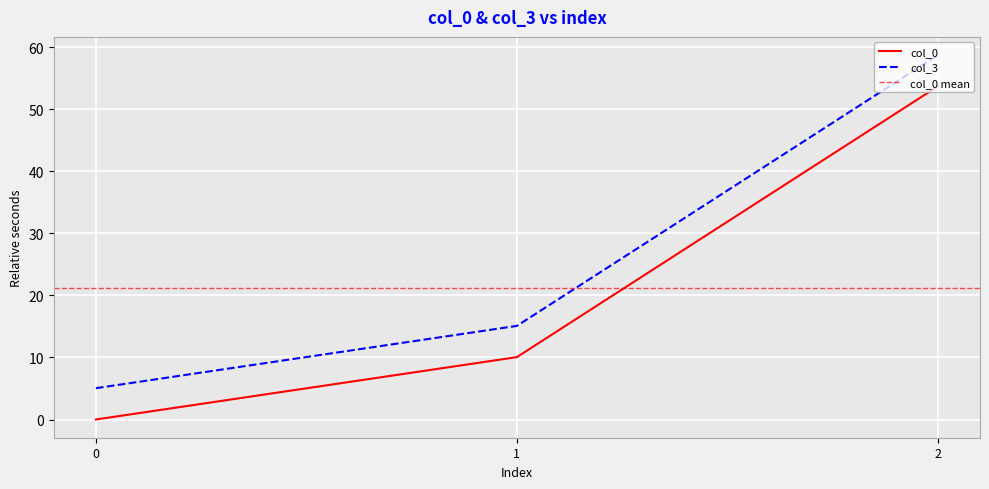

Which category has the highest value in the col_3 series?

2